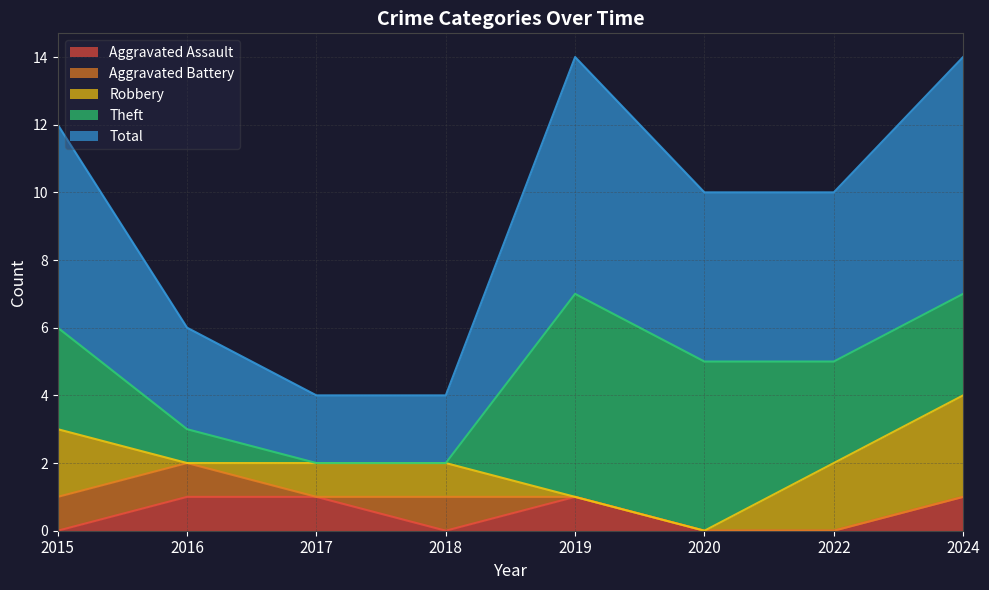

How many series are shown in this chart?

5